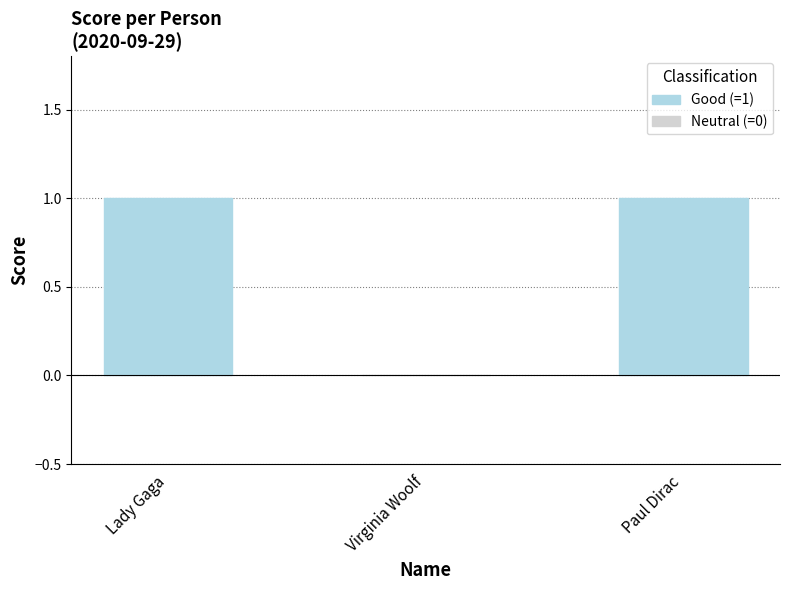

How many series are shown in this chart?

1